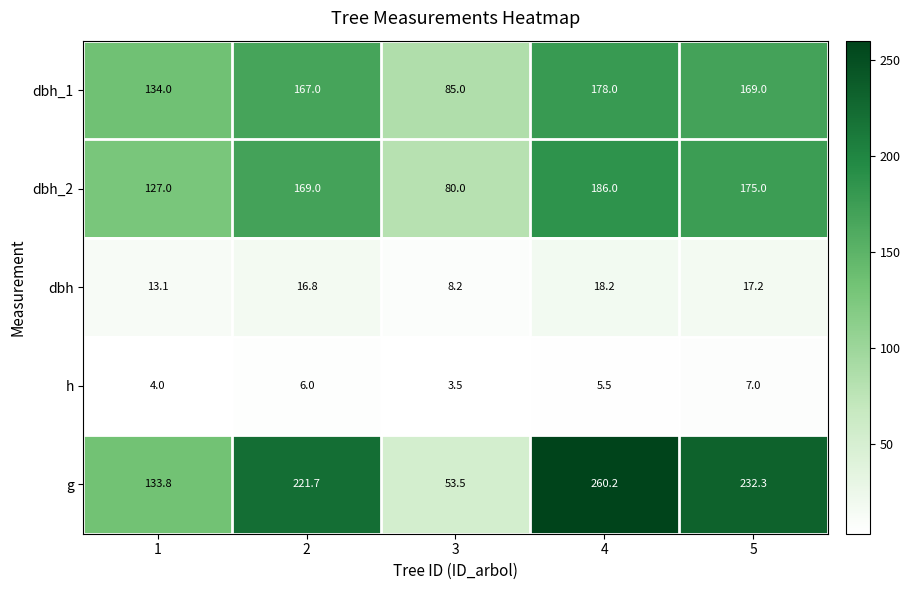

Which series changed the most between 1 and 5?

g